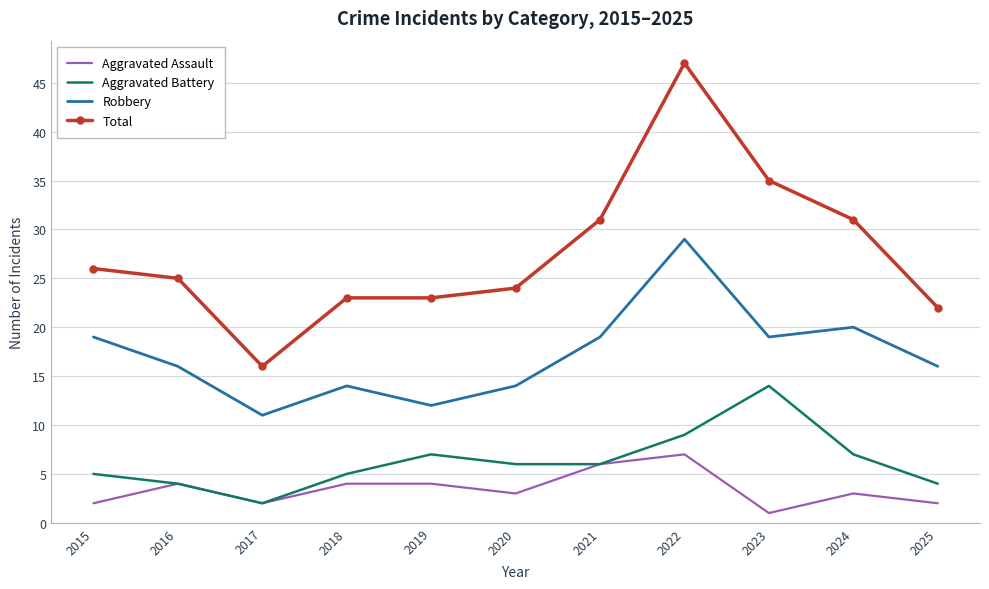

Which category has the lowest value in the Aggravated Battery series?

2017